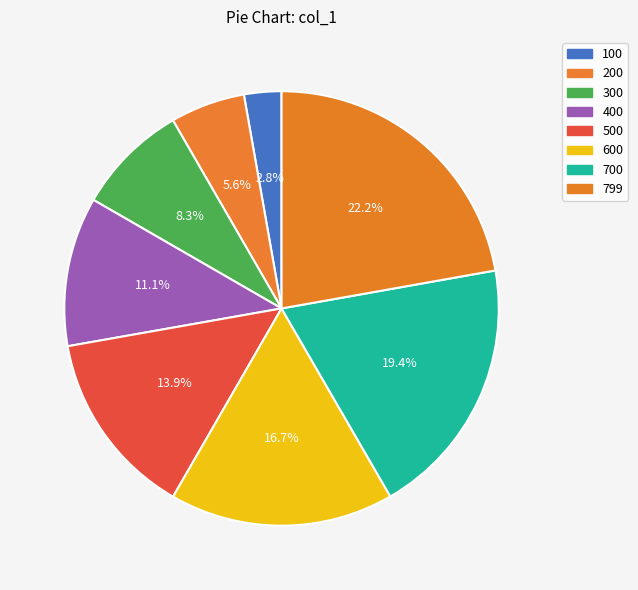

How many segments does this pie chart have?

8